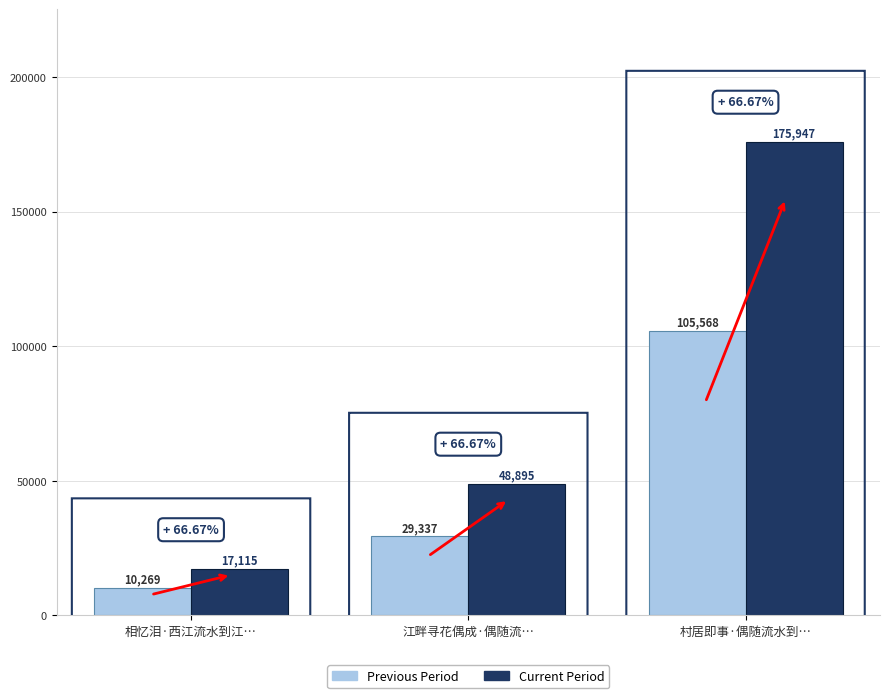

At 江畔寻花偶成·偶随流…, list the series in order from largest to smallest.

Current Period, Previous Period